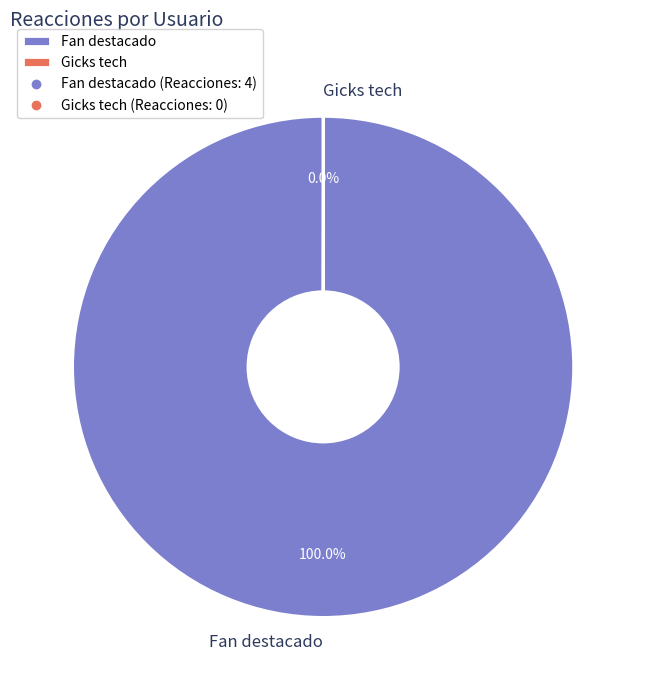

Rank the categories by value from highest to lowest.

Fan destacado, Gicks tech